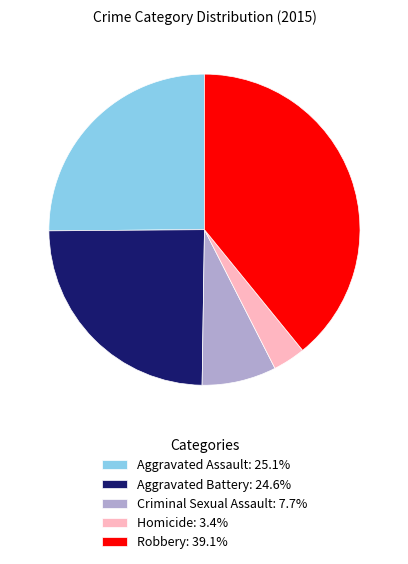

Is it true that Criminal Sexual Assault is 22% of the pie?

False